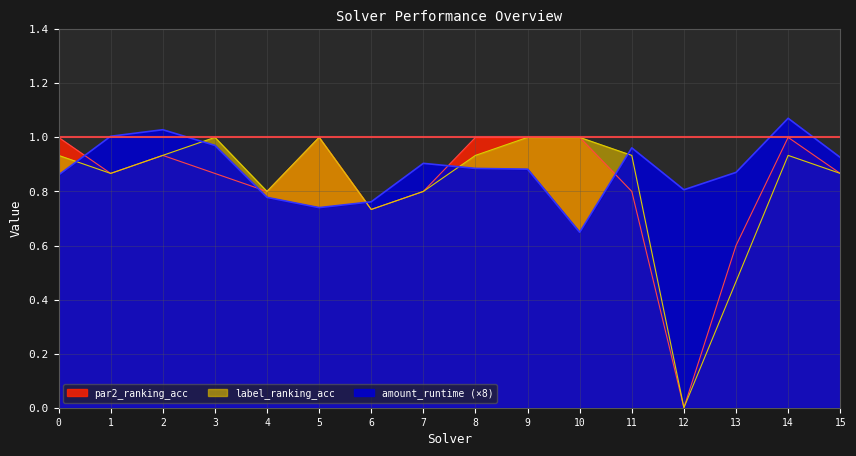

Reading left to right, what are all the values shown in this chart?

amount_runtime: 0=0.9	1=1.0	2=1.0	3=1.0	4=0.8	5=0.7	6=0.8	7=0.9	8=0.9	9=0.9	10=0.6	11=1.0	12=0.8	13=0.9	14=1.1	15=0.9
par2_ranking_acc: 0=1.0	1=0.9	2=0.9	3=0.9	4=0.8	5=1.0	6=0.7	7=0.8	8=1.0	9=1.0	10=1.0	11=0.8	12=0.0	13=0.6	14=1.0	15=0.9
label_ranking_acc: 0=0.9	1=0.9	2=0.9	3=1.0	4=0.8	5=1.0	6=0.7	7=0.8	8=0.9	9=1.0	10=1.0	11=0.9	12=0.0	13=0.5	14=0.9	15=0.9